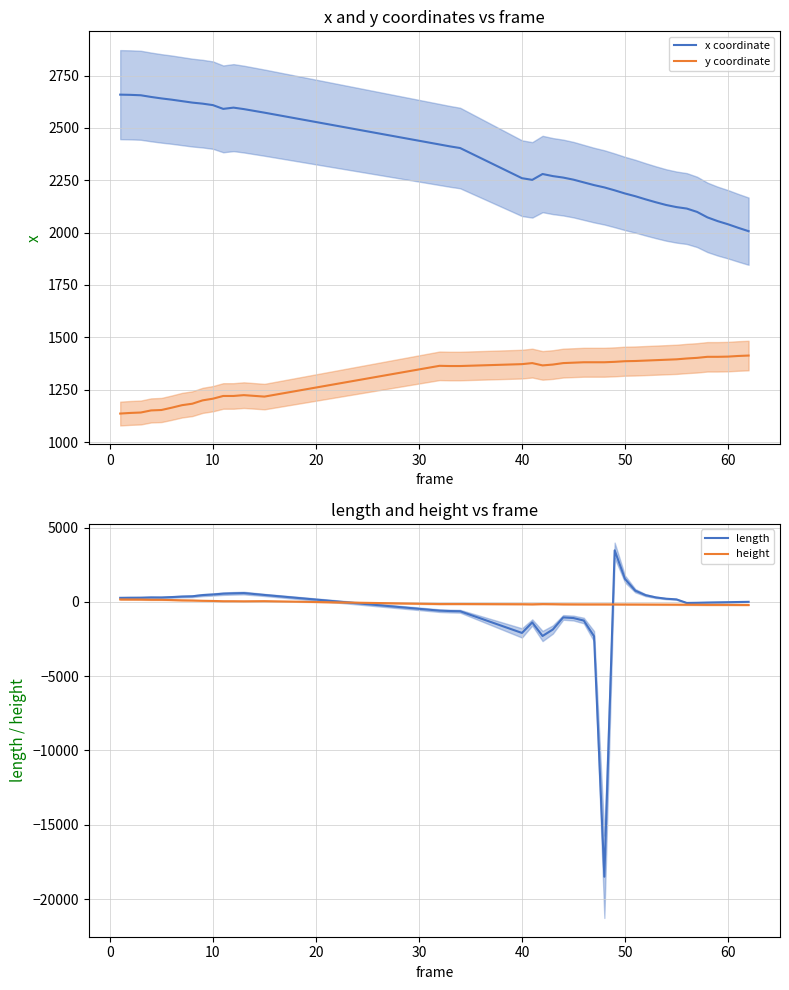

List the series in order of their overall mean, highest first.

x coordinate, y coordinate, height, length